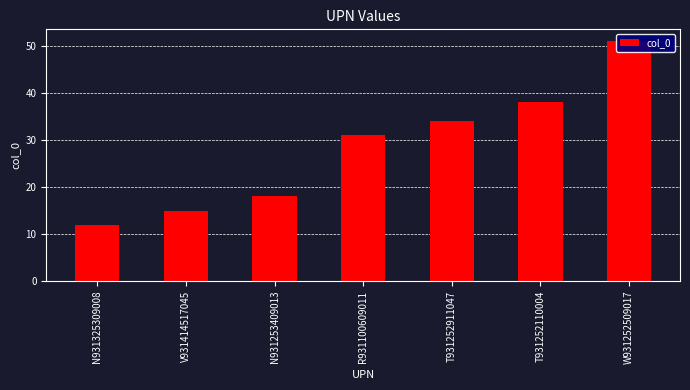

What is the label of the 2nd bar from the right?

T931252110004